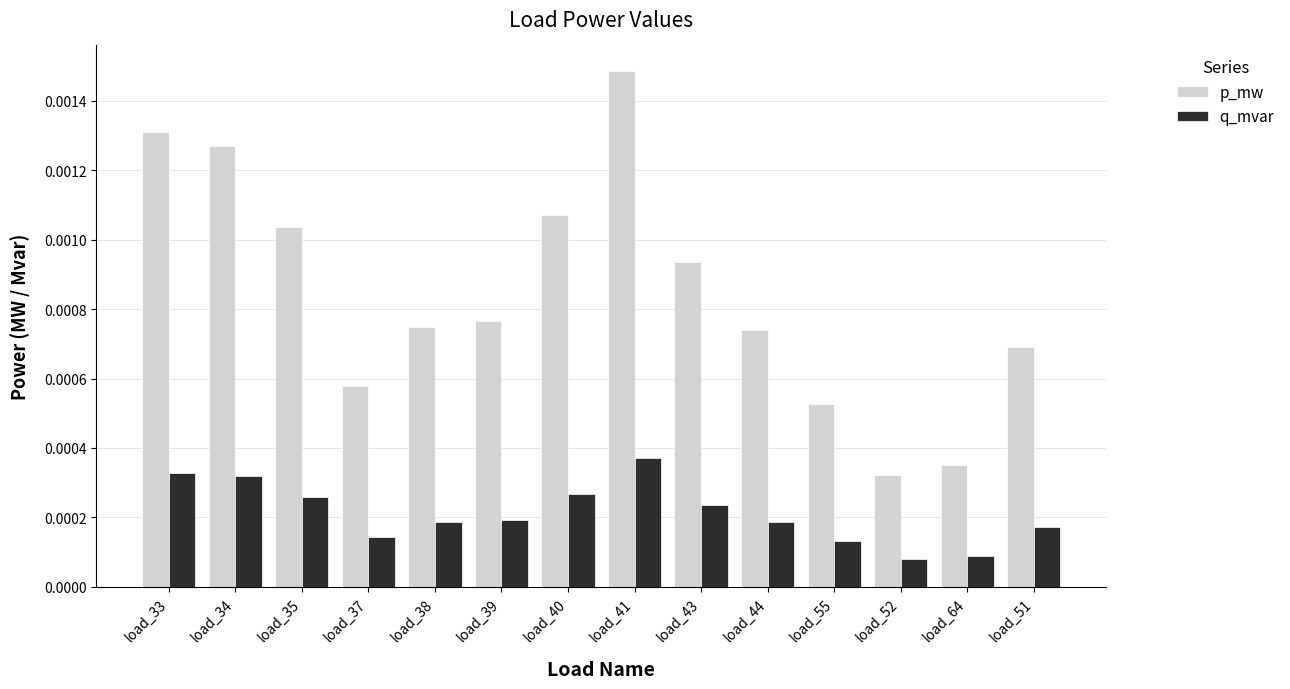

Between load_38 and load_40, which series saw the biggest shift?

p_mw